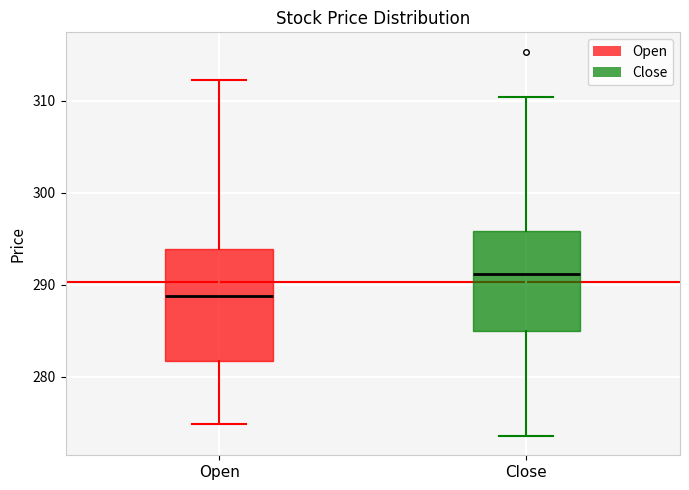

Where does the upper whisker of the box for Open end on the y-axis? The values are not printed on the chart, so give them approximately, as read against the axis.

312